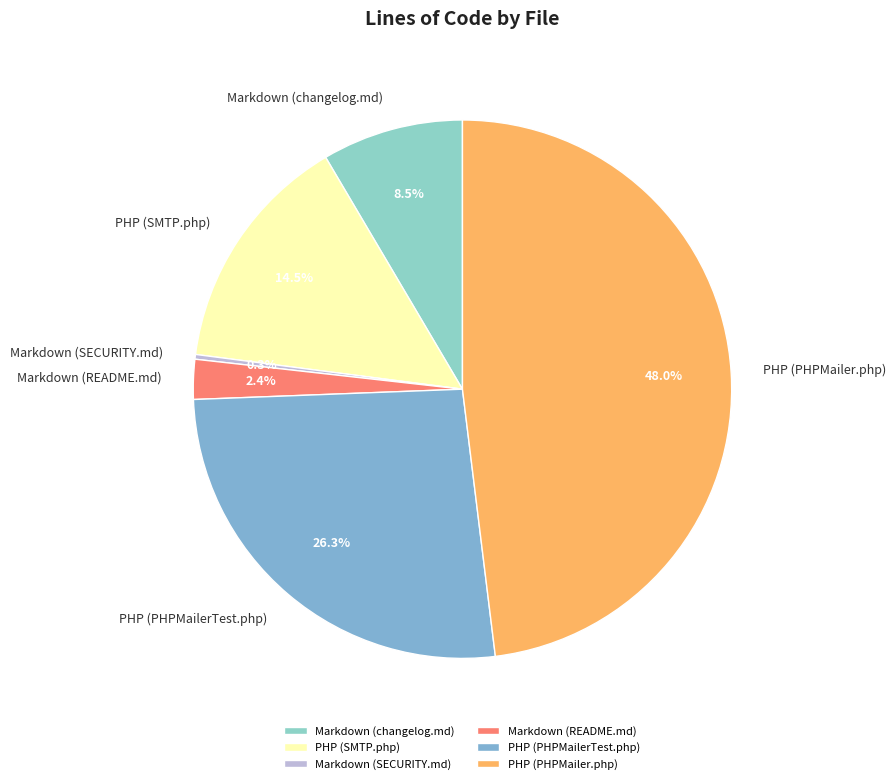

Is Markdown (README.md) the majority of the pie?

No